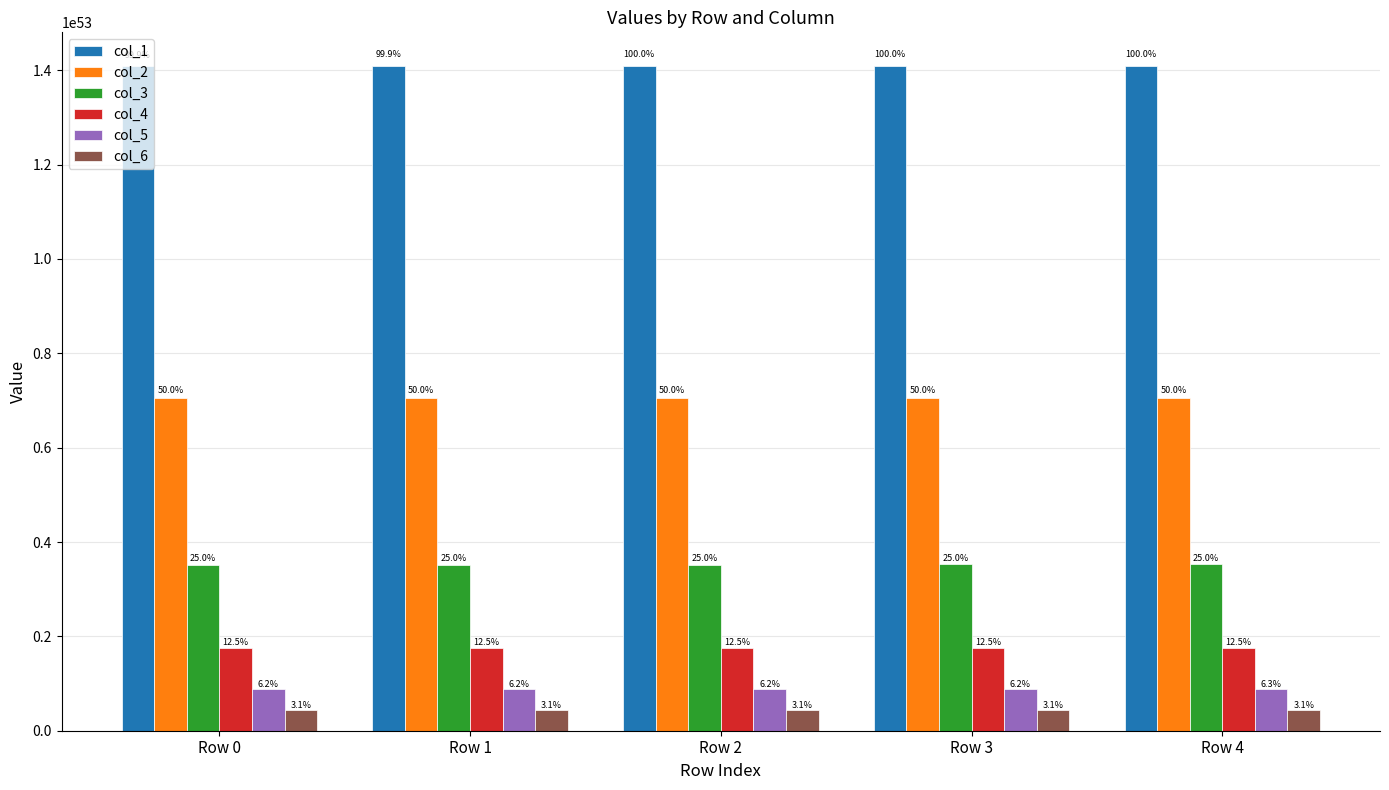

Is it true that col_5 equals 14193671100619597564840390062766728949901335780655104 at Row 4?

False